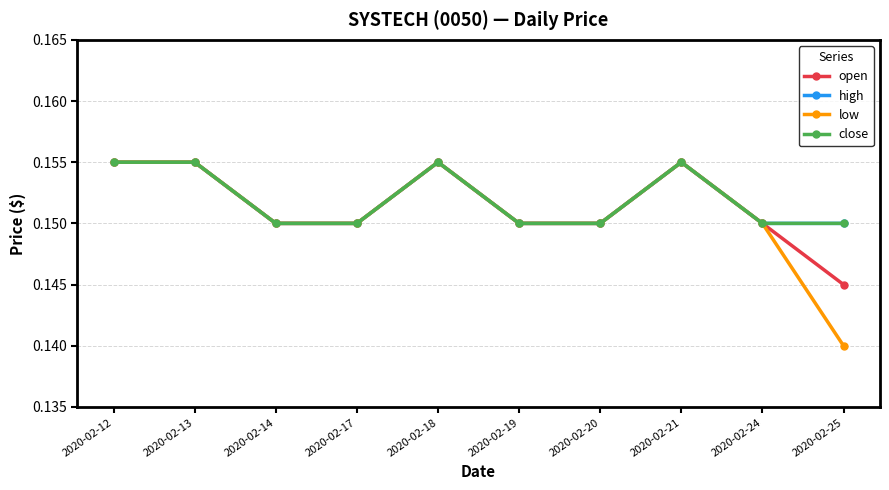

True or false: high and low cross at least once.

False